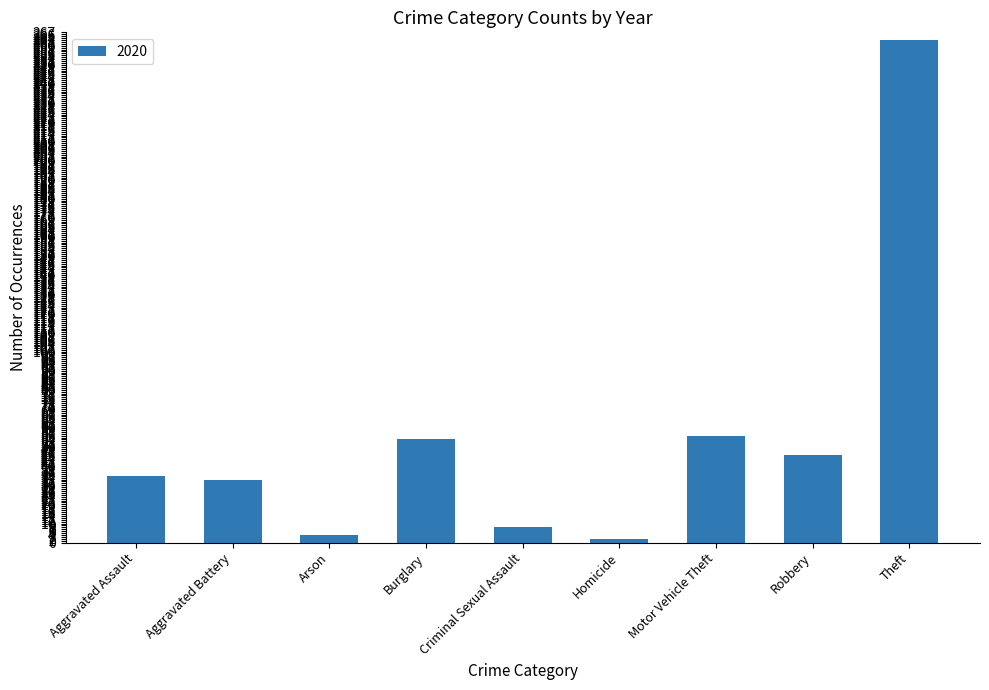

How many distinct data groups are displayed?

1